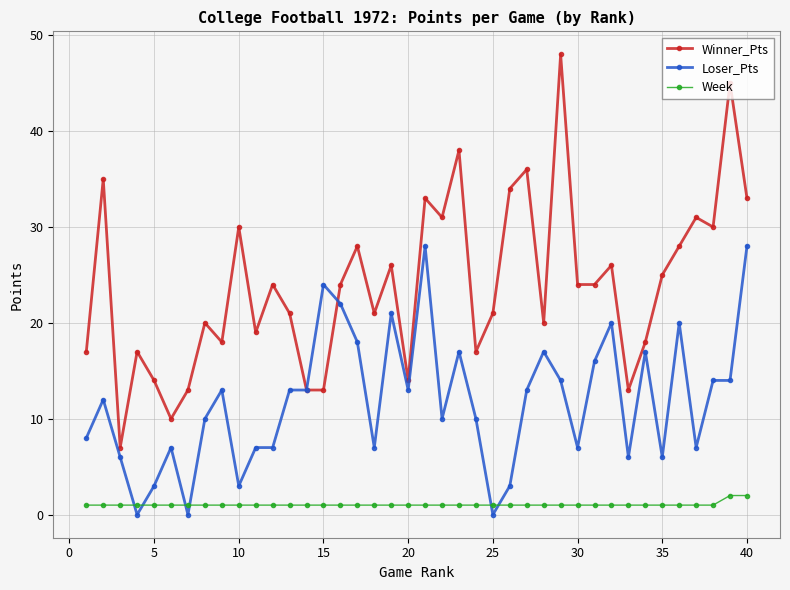

True or false: Winner_Pts has more than 0 interior local peaks.

True